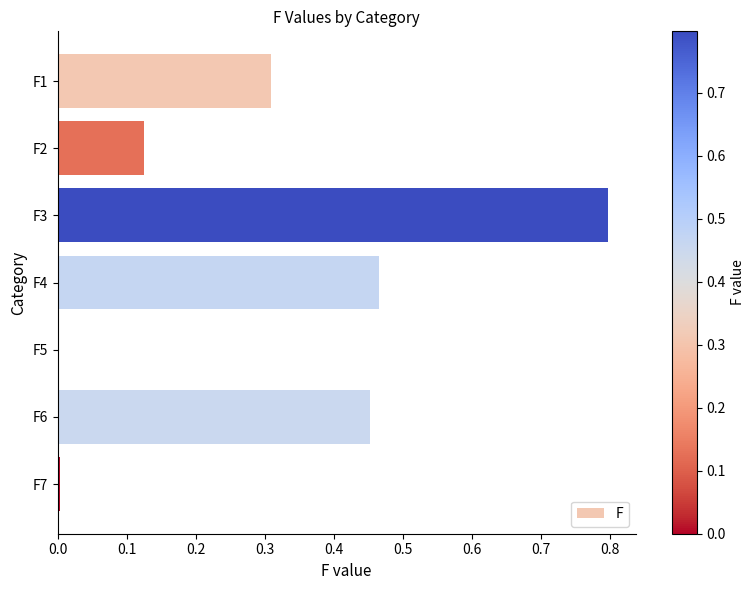

What is the change in value from F2 to F6?

+0.3